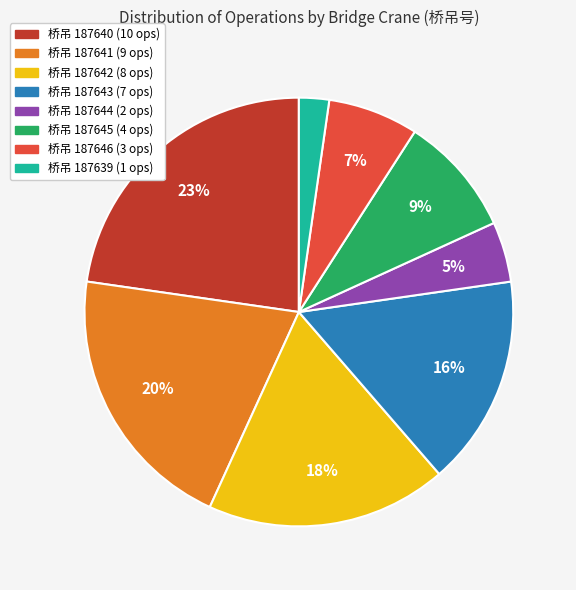

How many slices are in this pie chart?

8